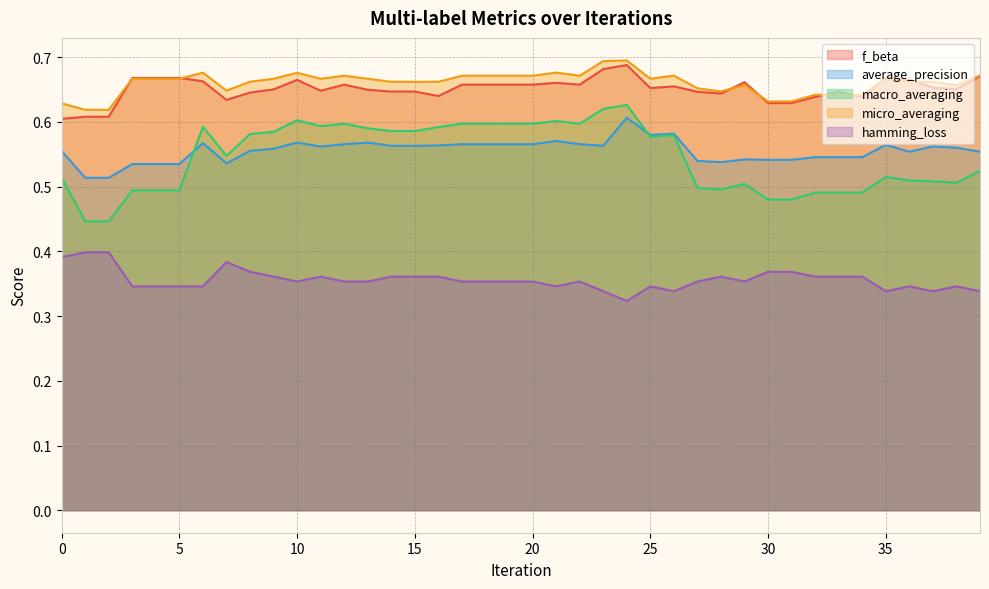

What are all the series names shown in the legend?

f_beta, average_precision, macro_averaging, micro_averaging, hamming_loss